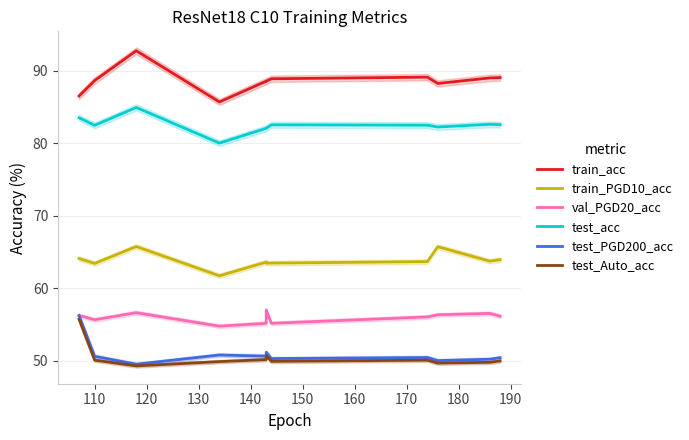

True or false: val_PGD20_acc and test_PGD200_acc intersect in this chart.

False